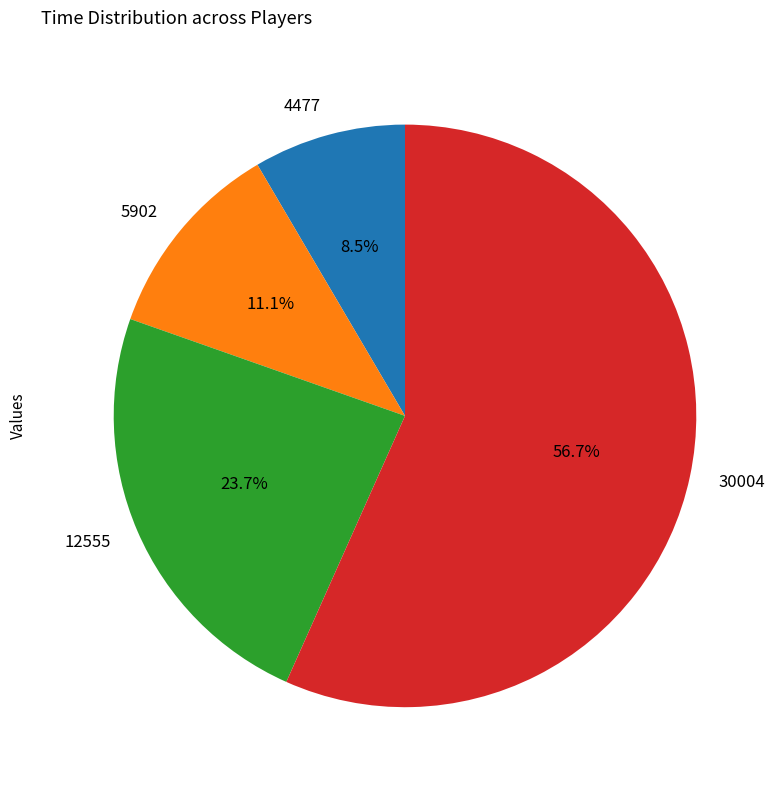

What portion of the pie excludes 30004?

43.3%